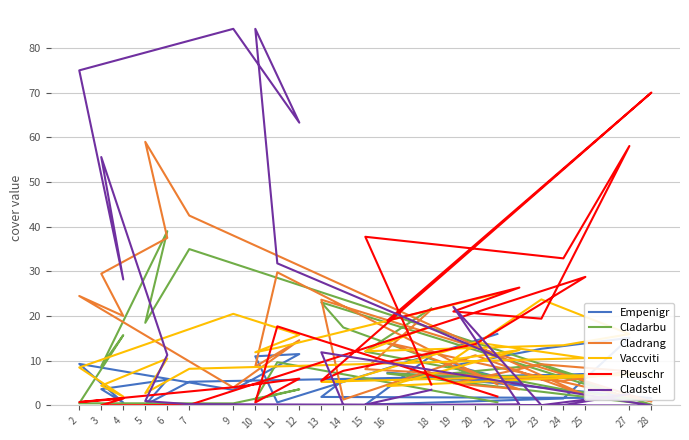

What are all the series names shown in the legend?

Empenigr, Cladarbu, Cladrang, Vaccviti, Pleuschr, Cladstel